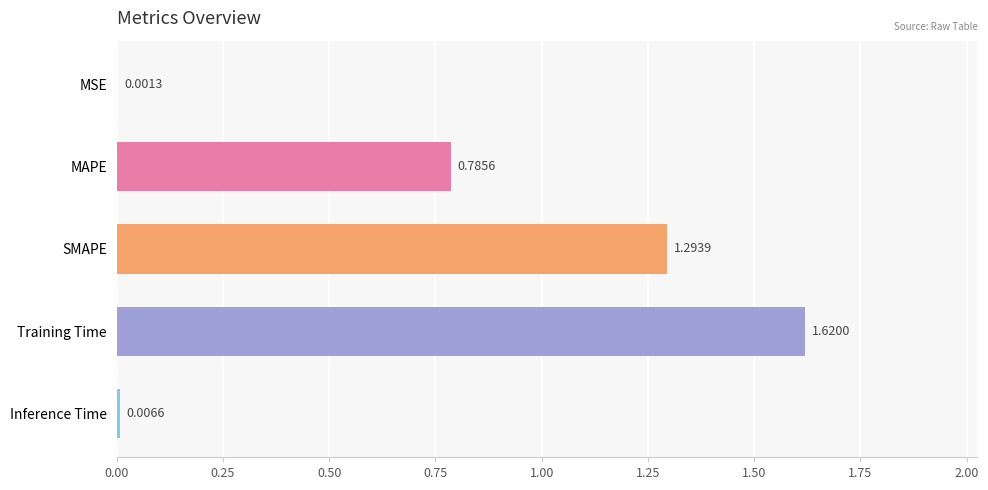

What is the sum of the values at SMAPE and Training Time?

2.9